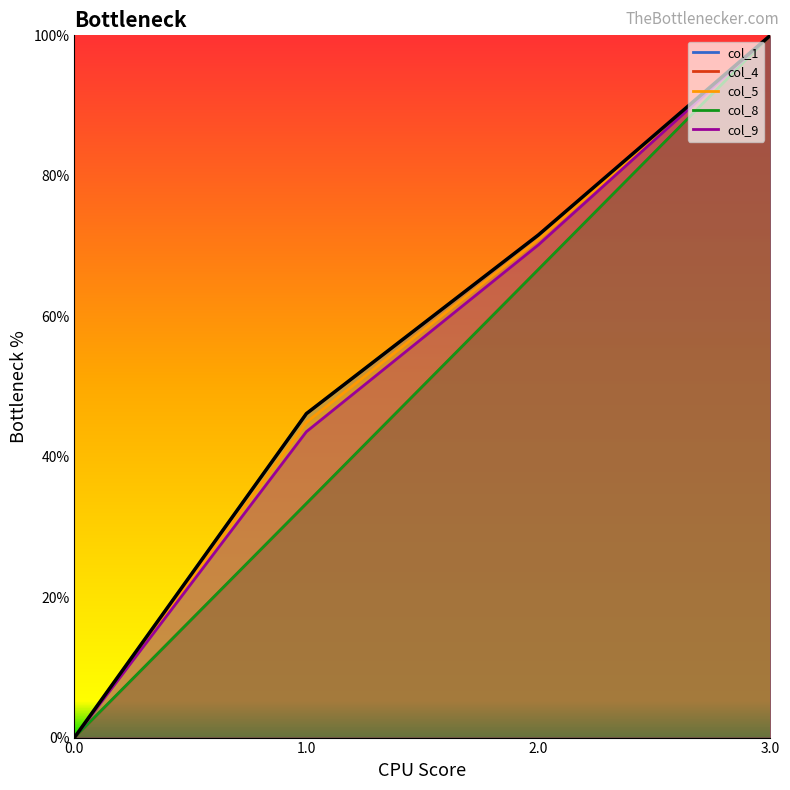

What is the label of the 1st point from the right?

3.0